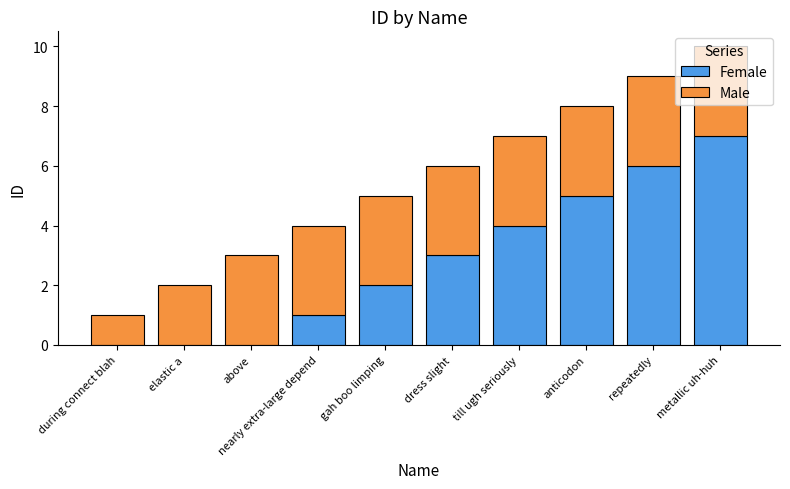

What is the highest value of the Female series?

7